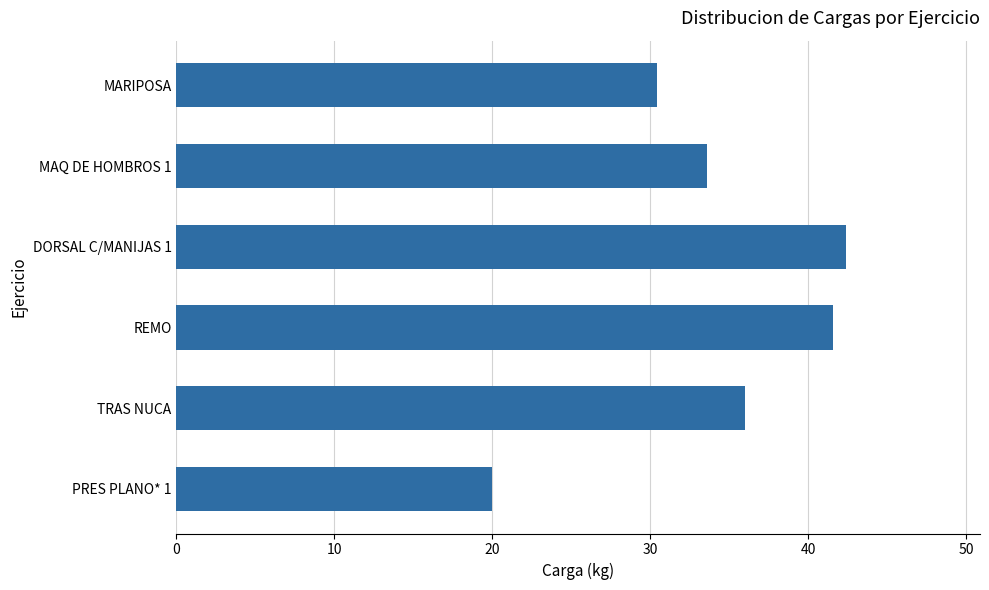

Is it true that the value at TRAS NUCA is 63.0?

False